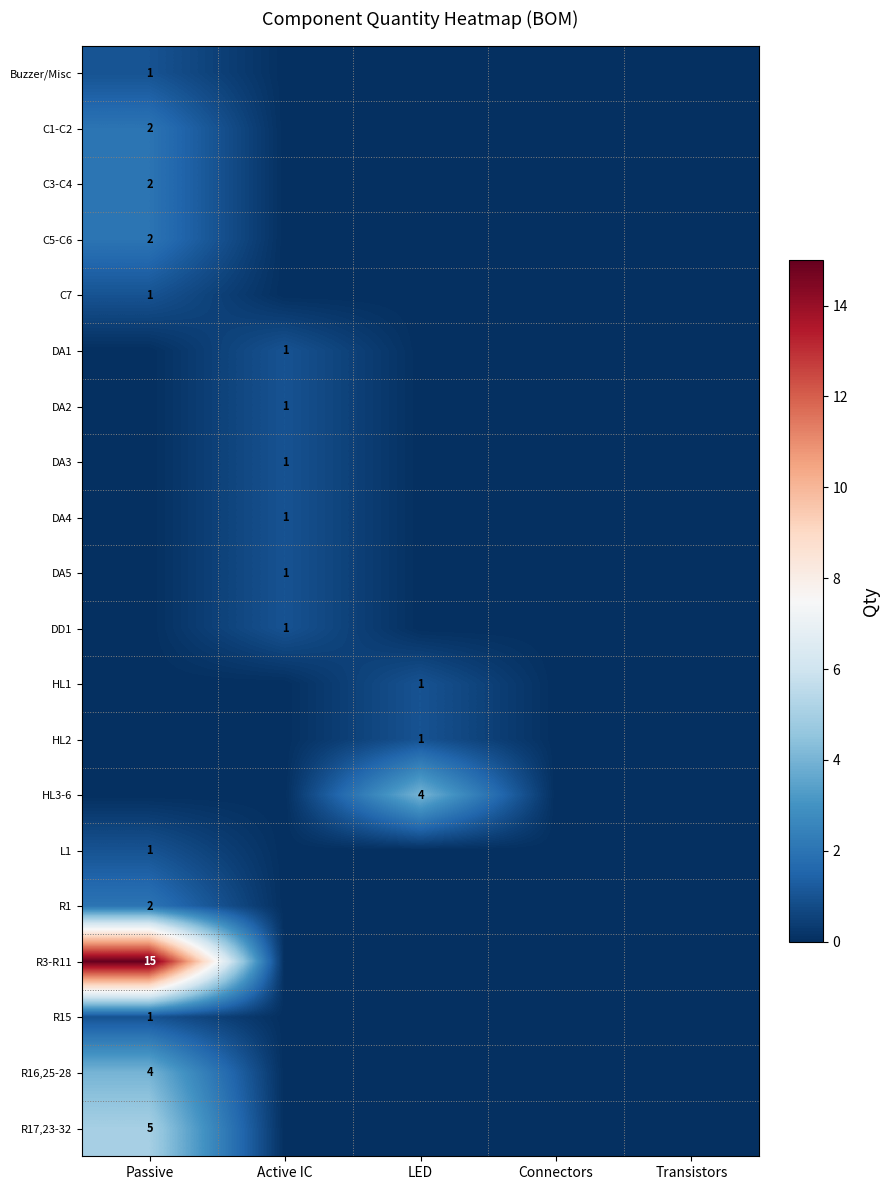

How many categories are shown in the chart?

5